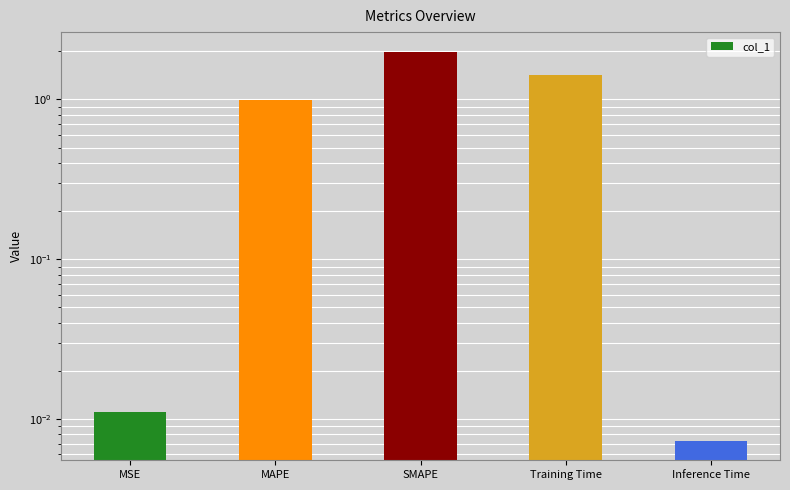

What is the sum of all values?

4.4